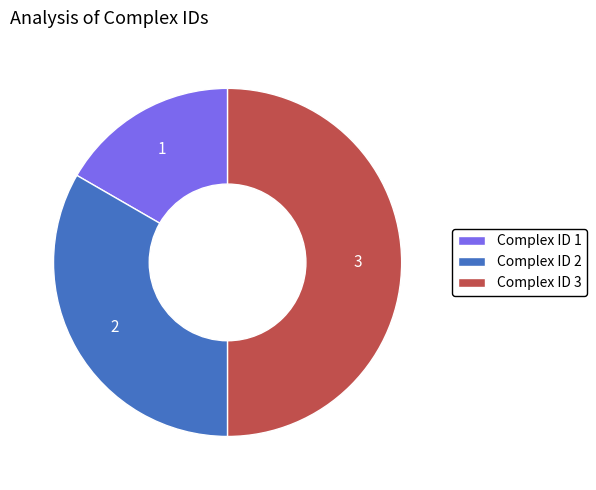

True or false: Complex ID 3 accounts for 58% of the total.

False